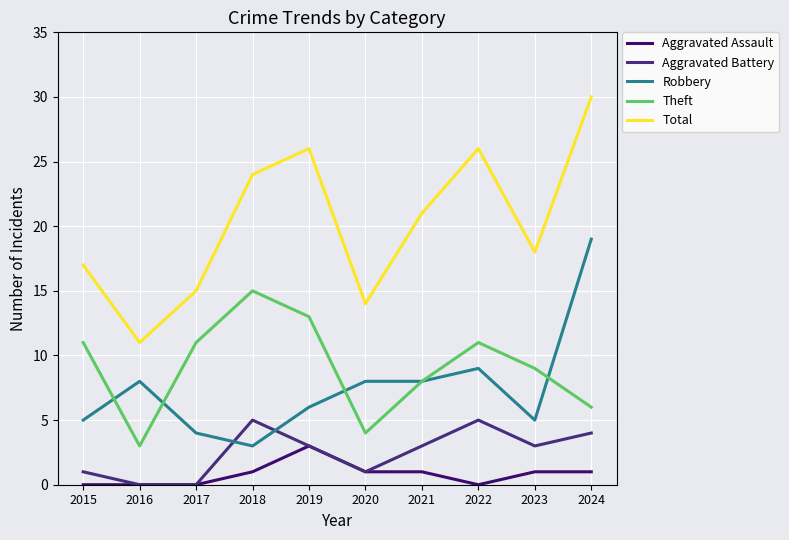

What is the difference between the second highest and minimum values in the Aggravated Assault series?

1